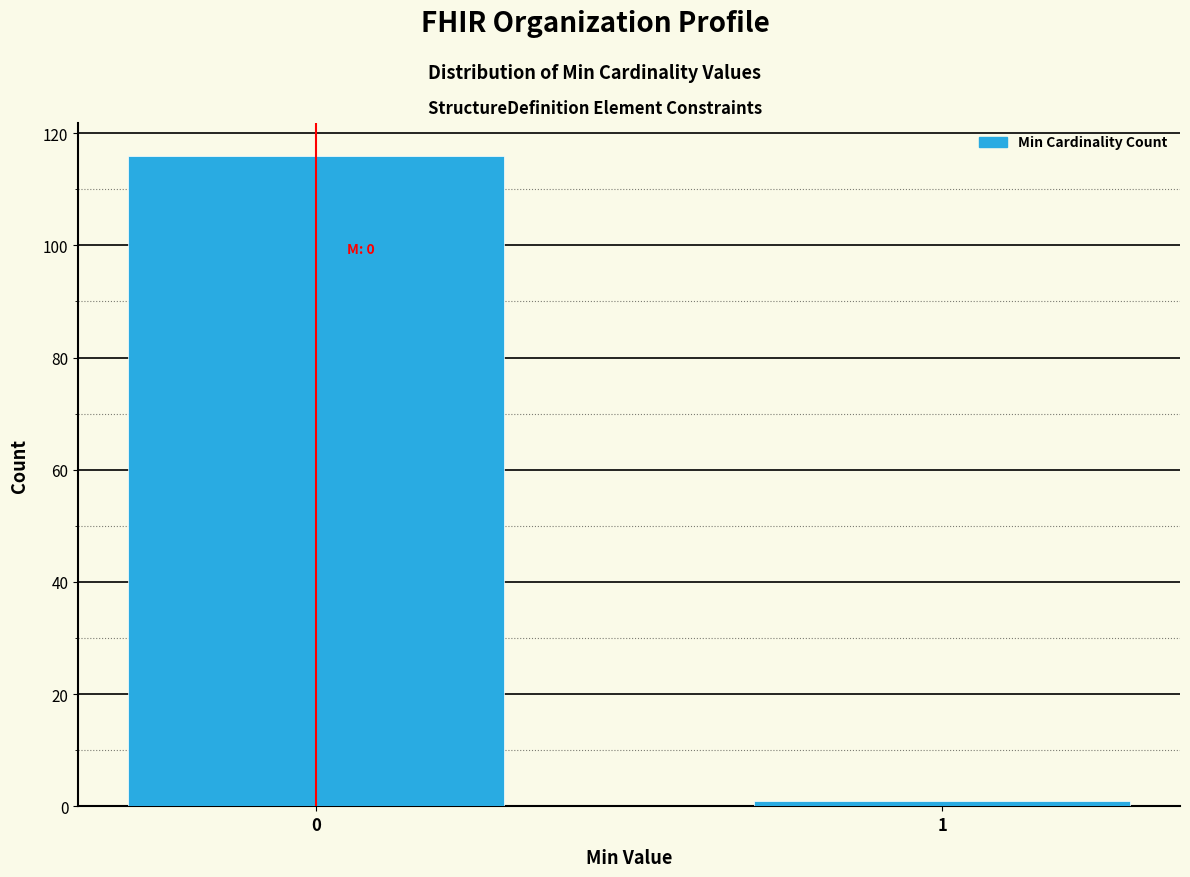

Reading left to right, list all the values displayed in this chart.

116	1